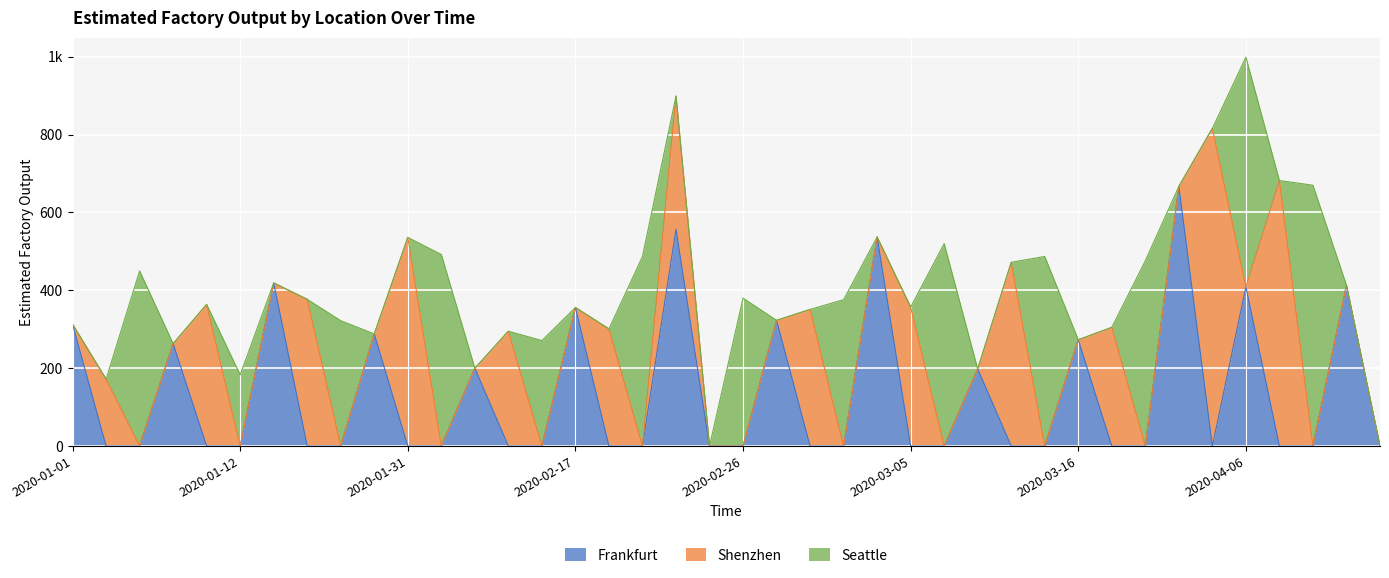

True or false: Seattle has more than 1 points higher than both neighbors.

True